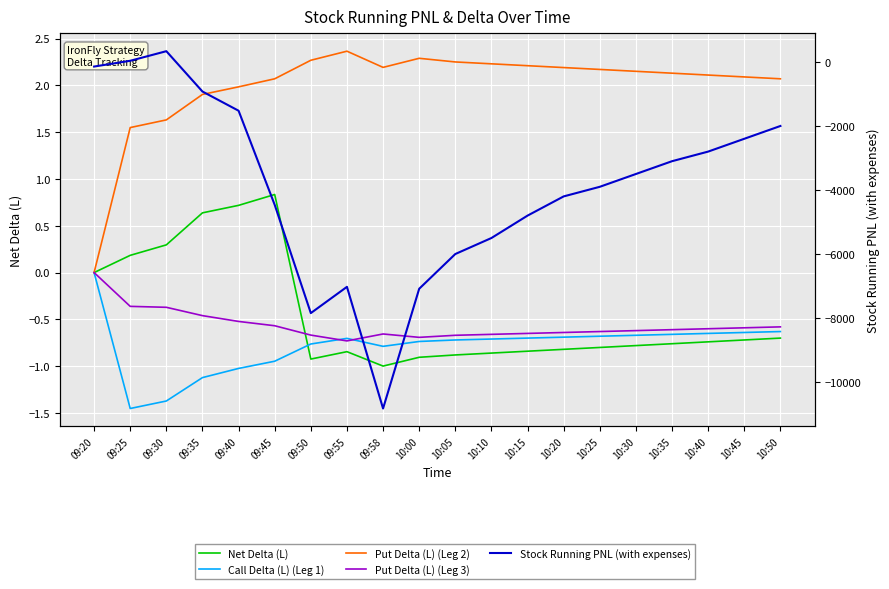

What position from the left is 09:20?

1